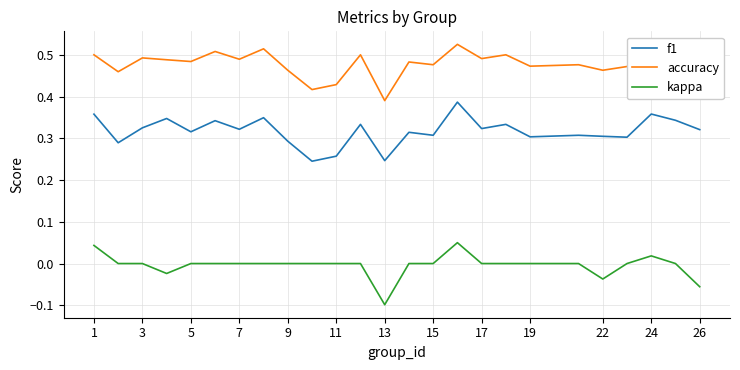

Which series has the largest total across all categories?

accuracy